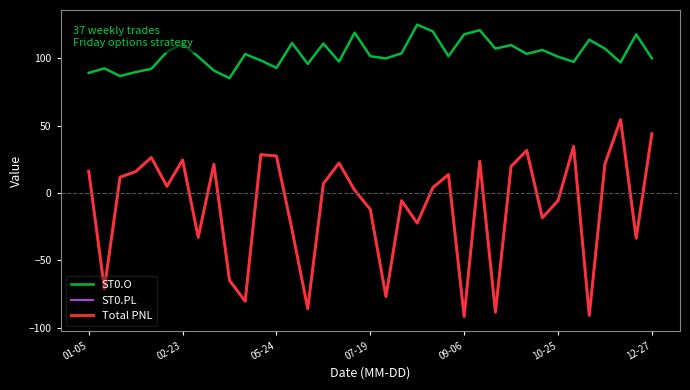

Does the chart have visible grid lines?

No